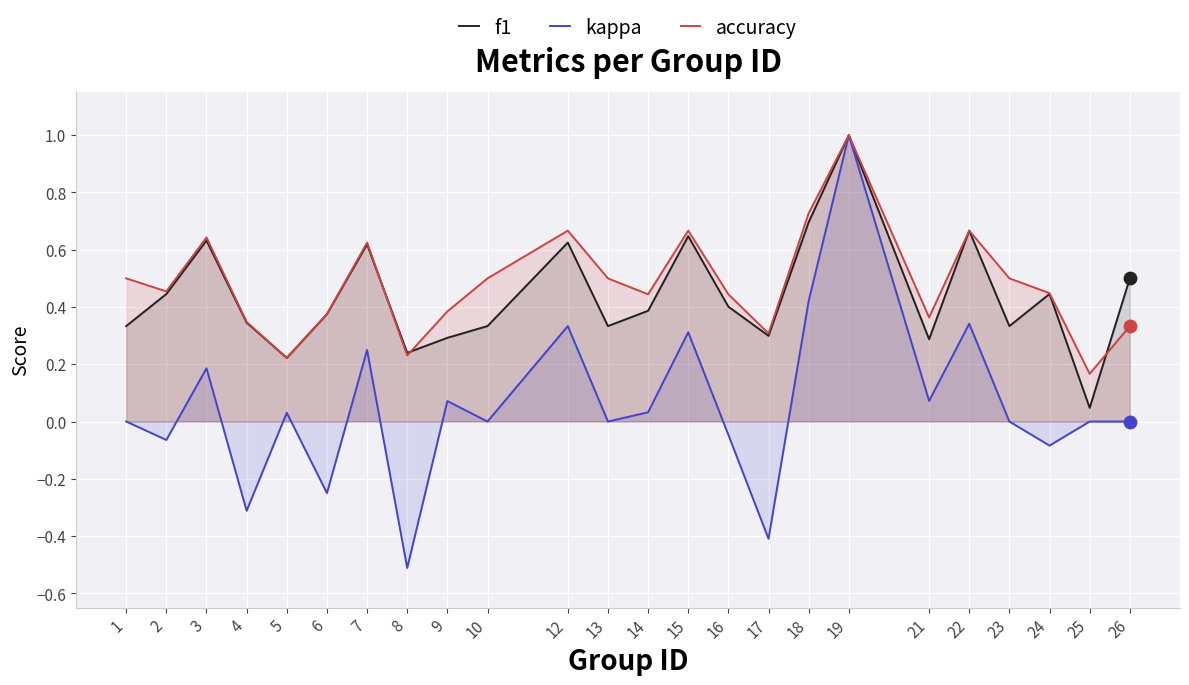

Which series contains the highest Y value?

f1